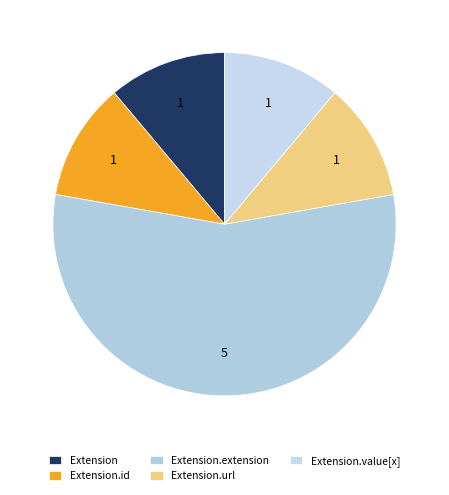

How many slices are in this pie chart?

5